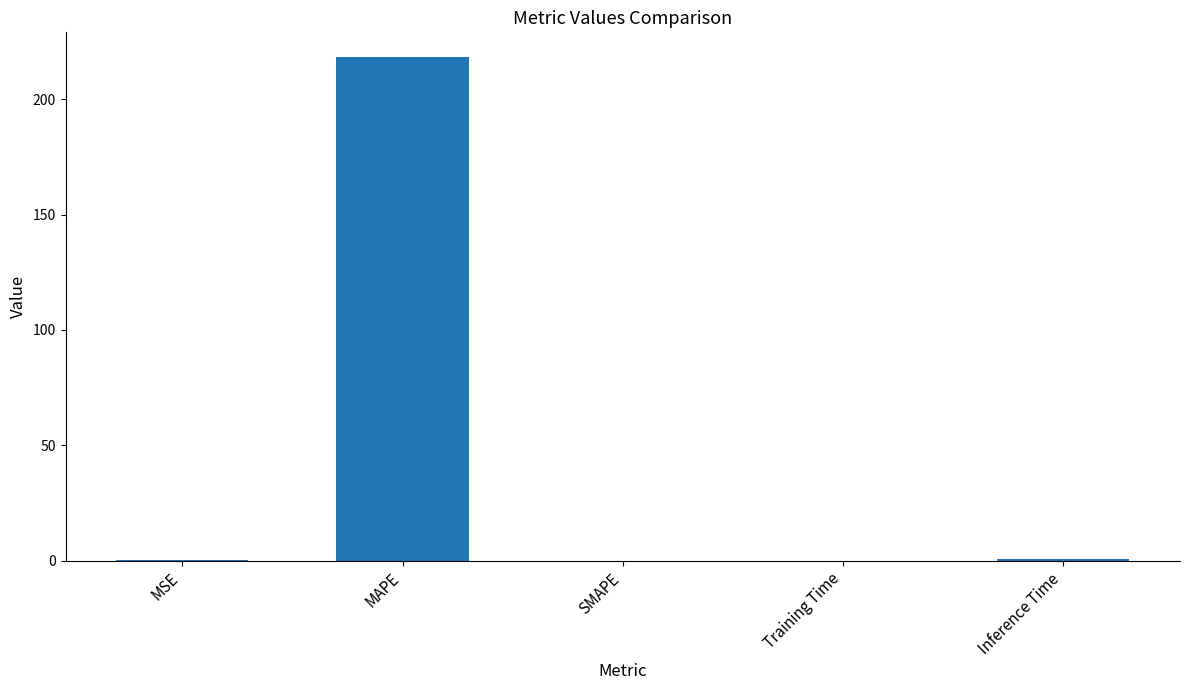

What is the sum of all values?

219.3